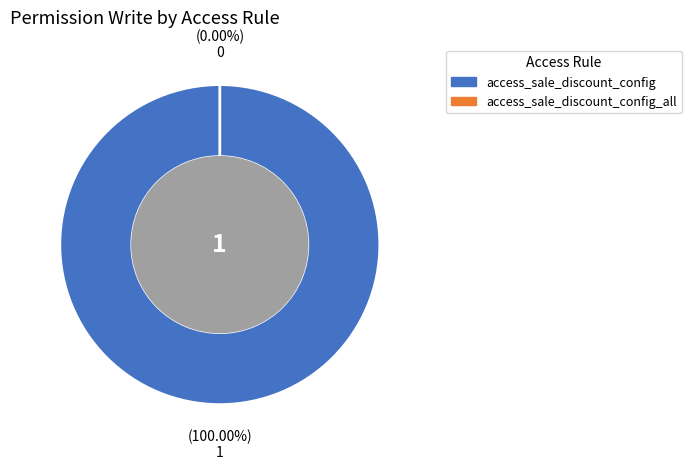

What is the total percentage of access_sale_discount_config_all and access_sale_discount_config?

100.0%